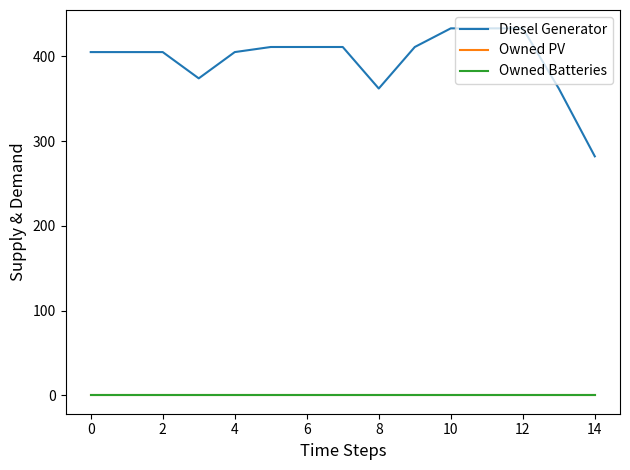

What is the difference between the maximum and minimum values in the Diesel Generator series?

151